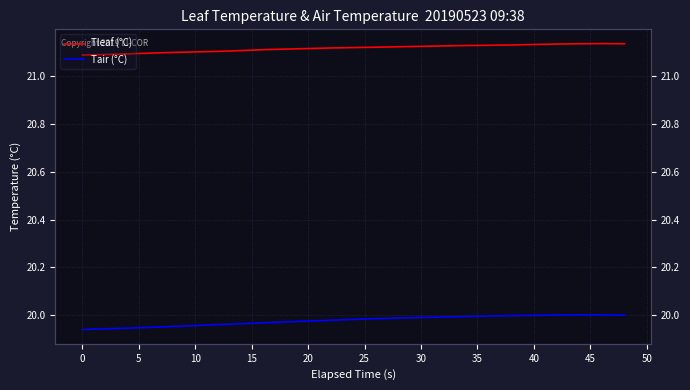

What are all the series names shown in the legend?

Tleaf (°C), Tair (°C)